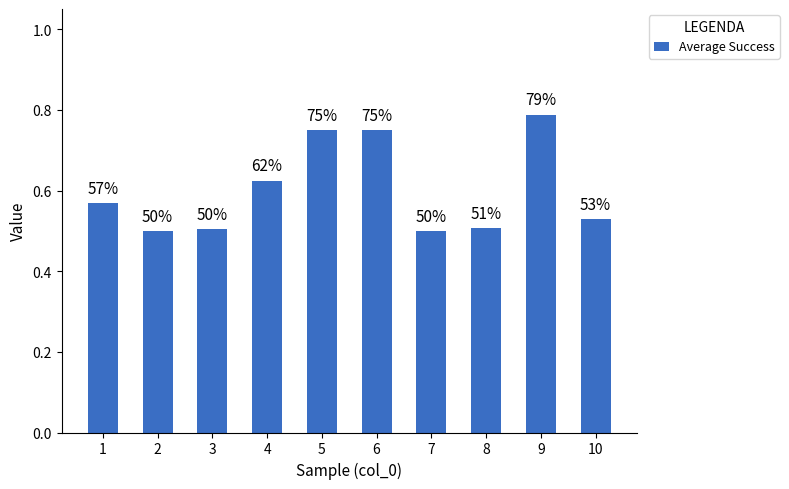

Does the chart contain any negative values?

No